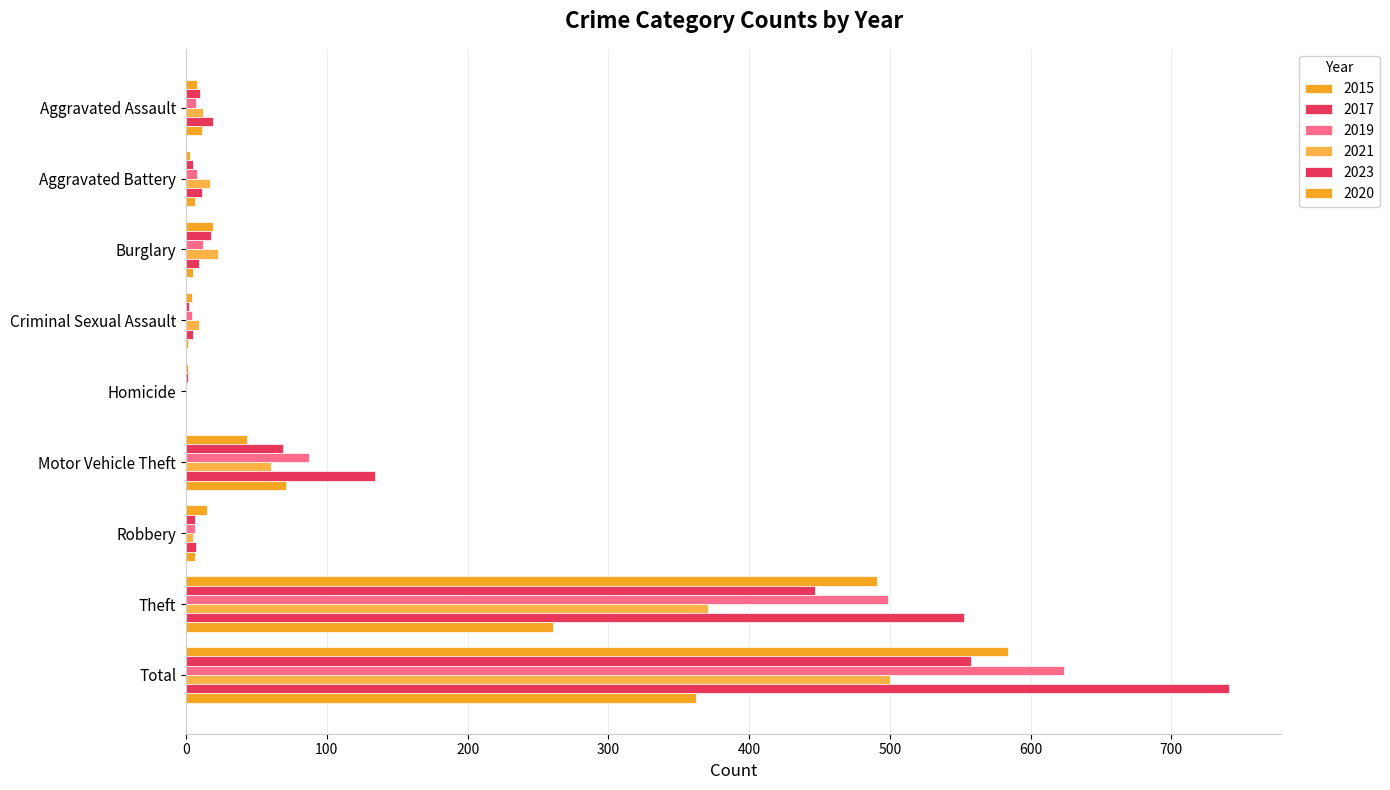

How many categories are shown in the chart?

9